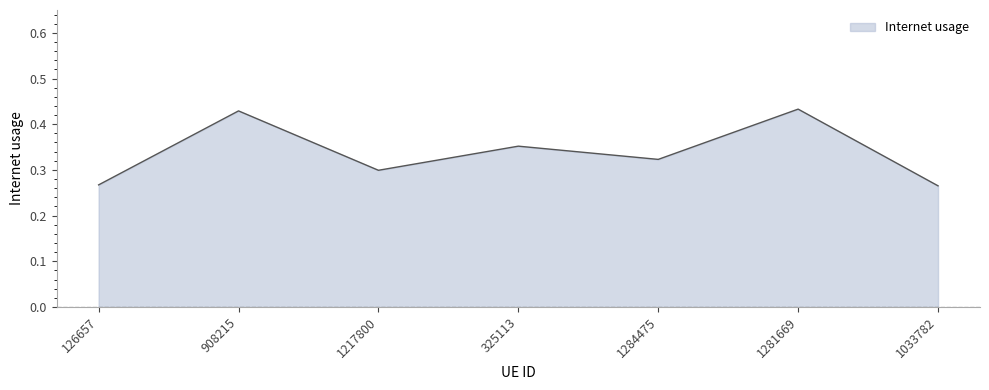

How many interior local valleys (lower than both neighbors) does the data have?

2